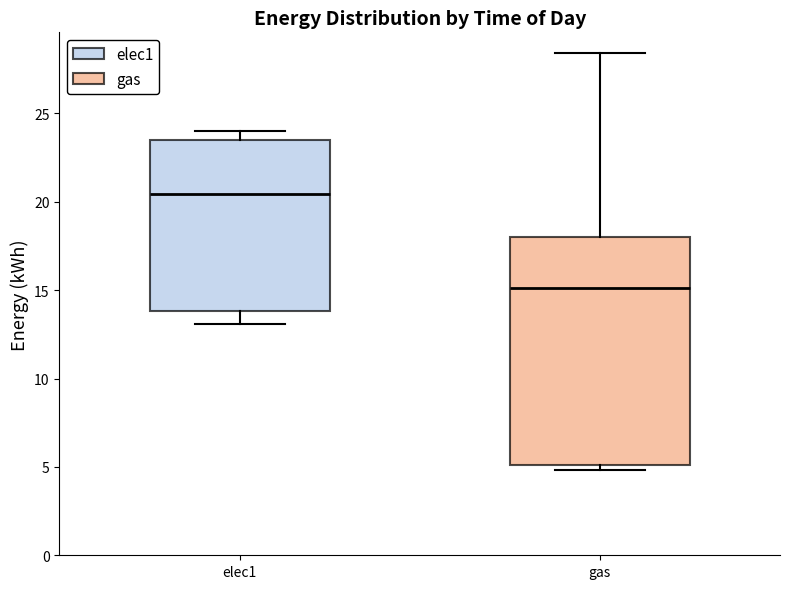

Reading left to right, read every box against the y-axis: the position of its median line, the range the box covers, and the ends of its whiskers. The values are not printed on the chart, so give them approximately, as read against the axis.

elec1: median 20.5, box 14.0 to 23.5, whiskers 13.0 to 24.0
gas: median 15.0, box 5.0 to 18.0, whiskers 5.0 (just below the box's lower edge) to 28.5